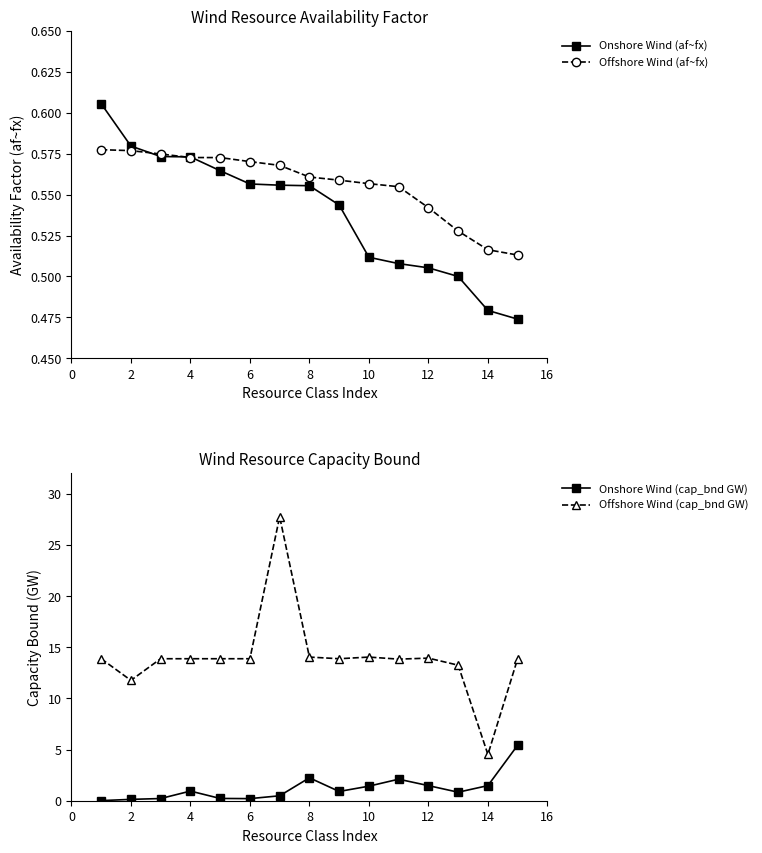

True or false: Onshore Wind (af~fx) has a value of 0.3 at 4.

False